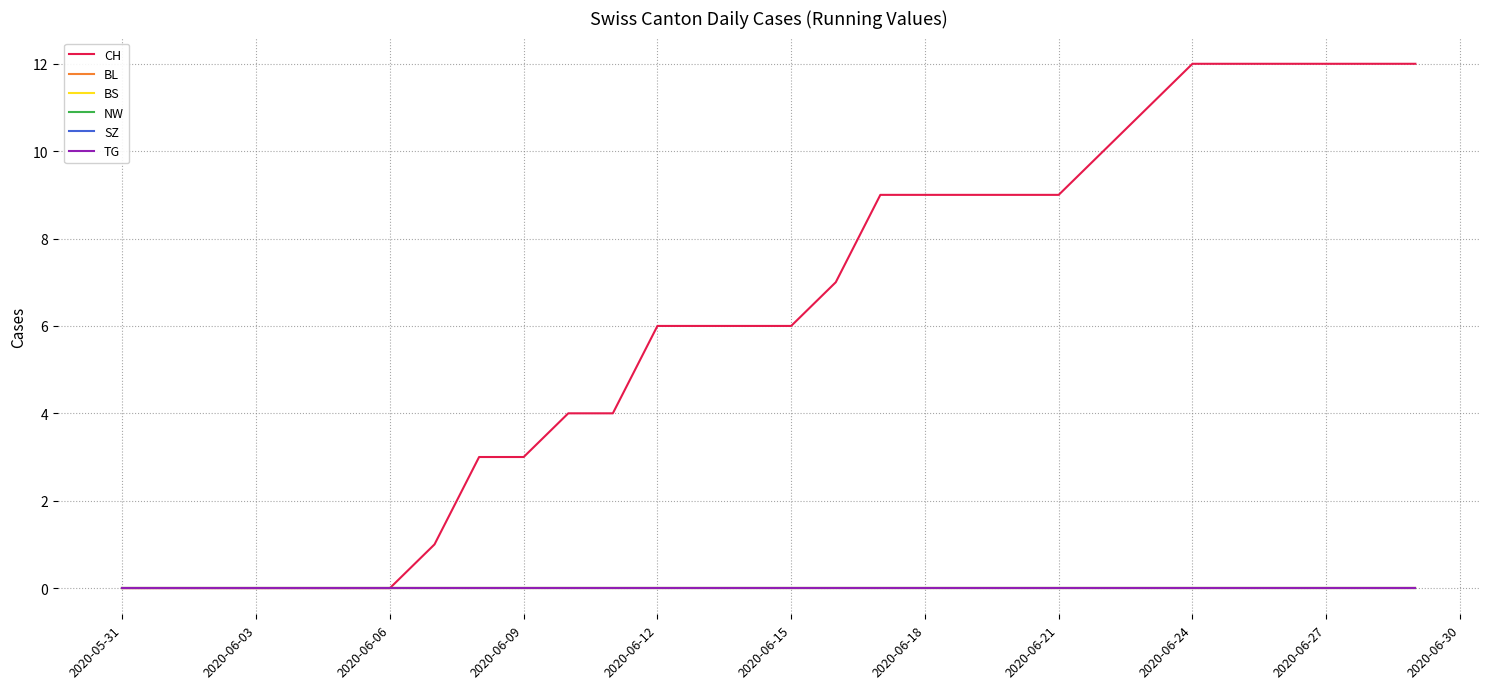

Does the chart display data point markers on the line(s)?

No